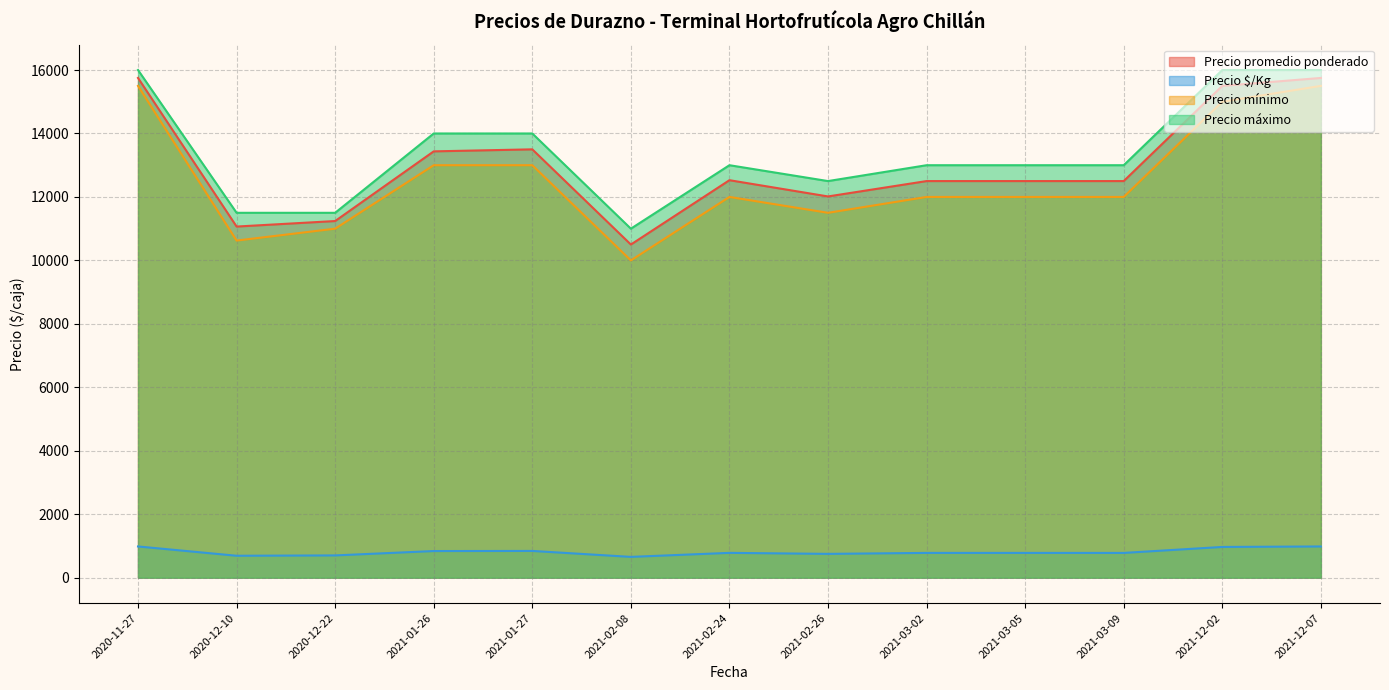

True or false: Precio promedio ponderado has a value of 15407 at 2021-02-26.

False